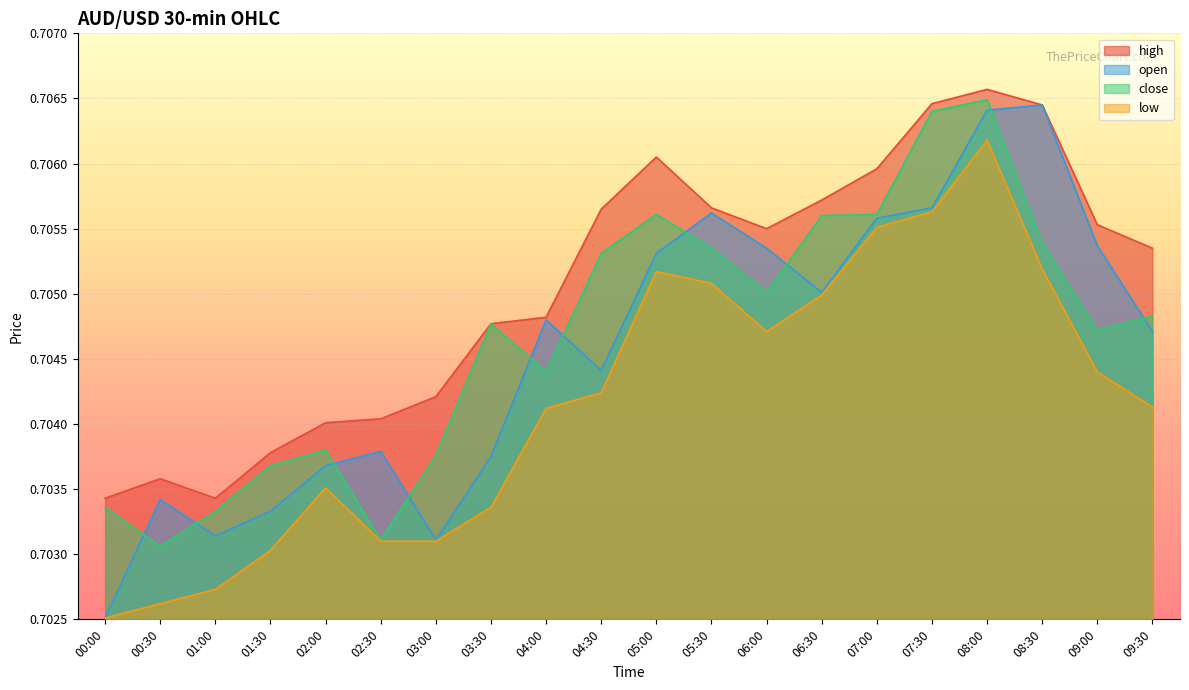

How many interior local valleys does the low series have?

1